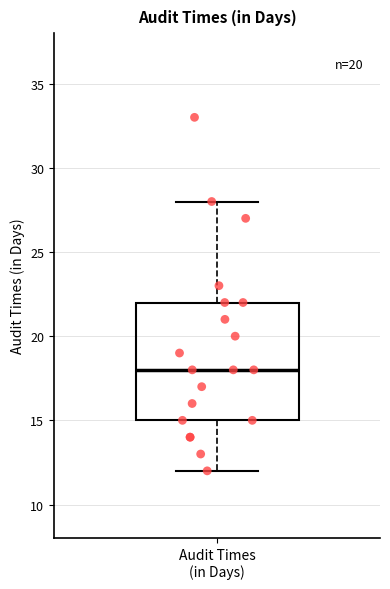

Where is the upper edge of the box for Audit Times (in Days) on the y-axis? The values are not printed on the chart, so give them approximately, as read against the axis.

22